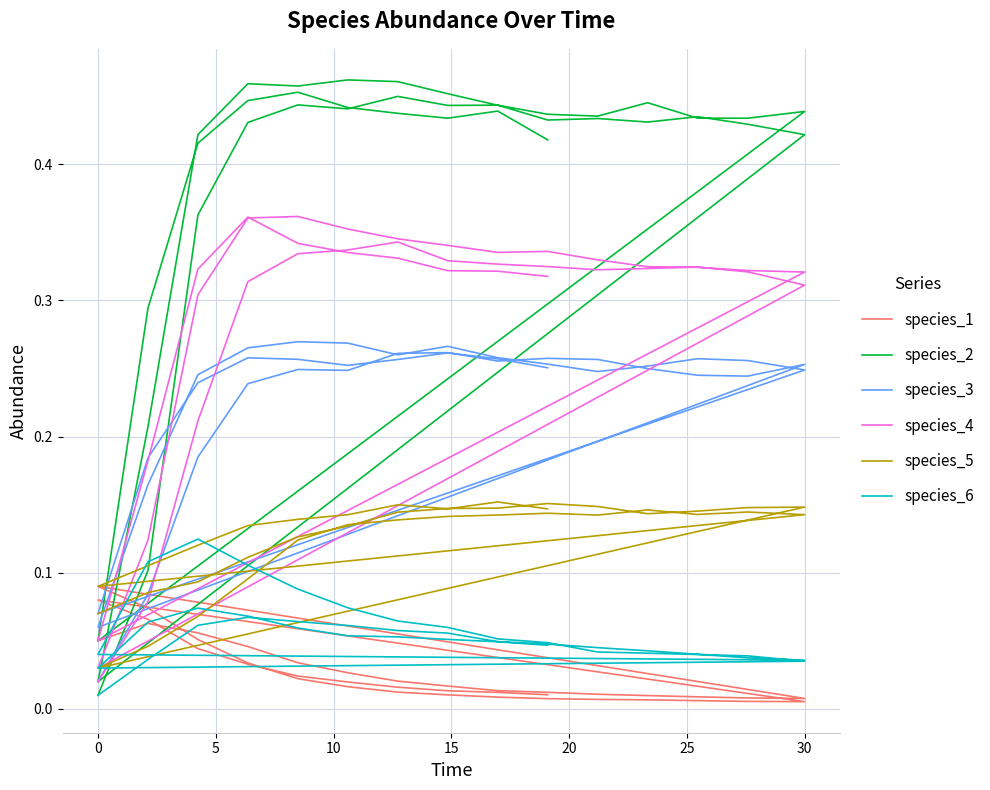

Which series has the widest spread of values?

species_2